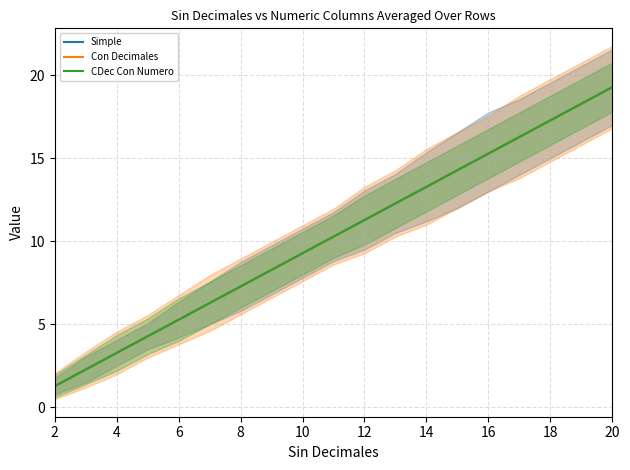

Does the chart have visible grid lines?

Yes